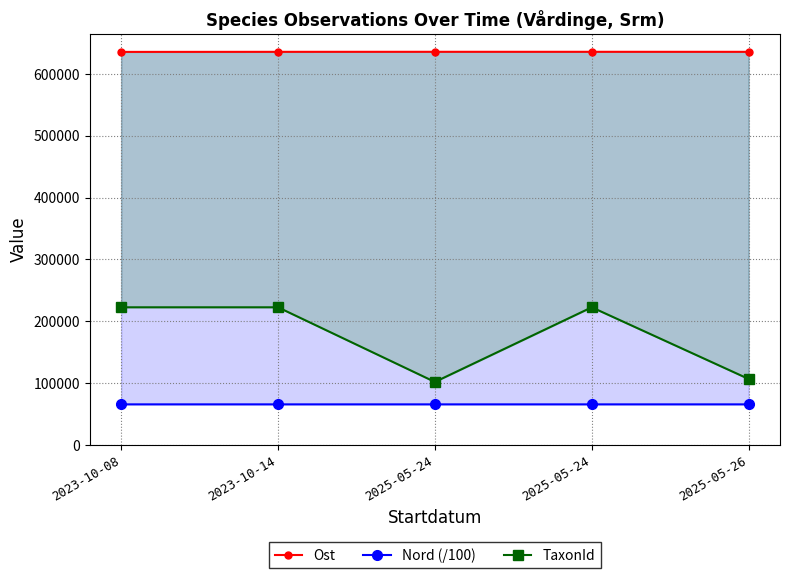

True or false: Ost and TaxonId intersect in this chart.

False